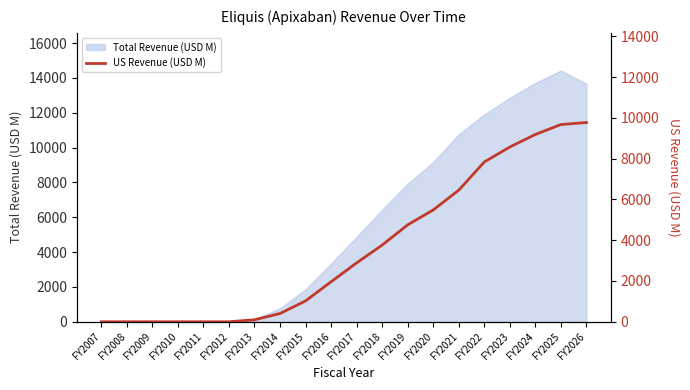

The Total Revenue (USD M) series shows -5902.5 at FY2009. True or false?

False